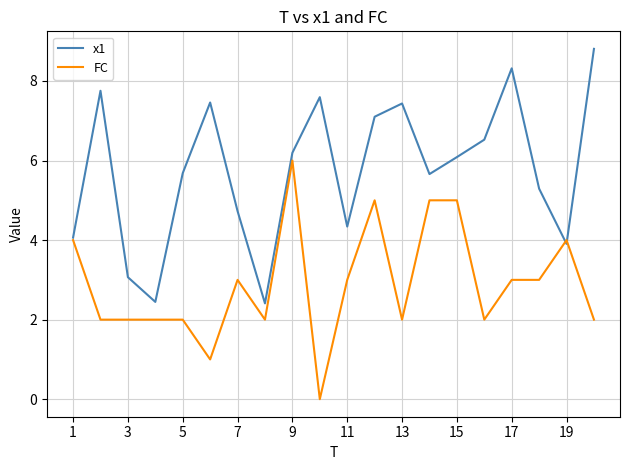

Which series has the largest total across all categories?

x1